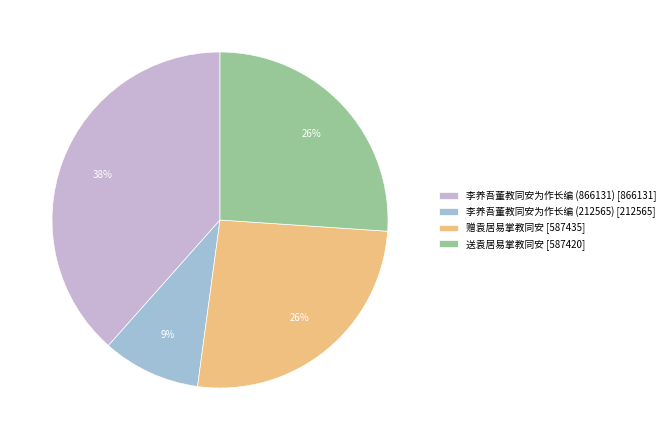

Is it true that 李养吾董教同安为作长编 (866131) is 33% of the pie?

False